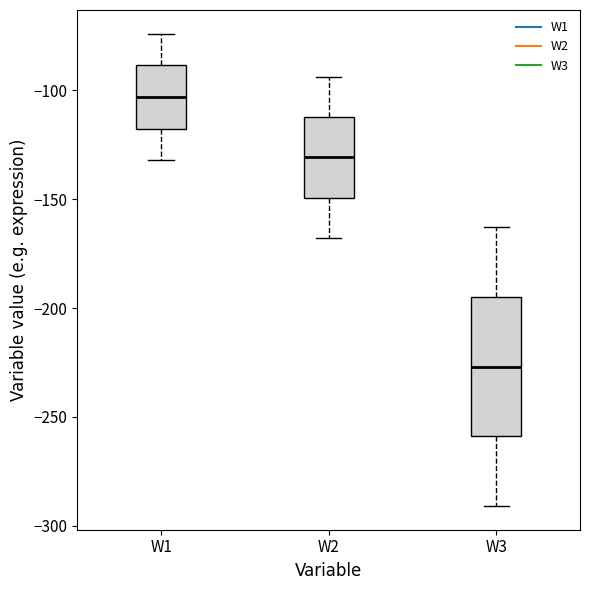

Reading left to right, transcribe this box plot: for each box, give where its median line is, the range the box spans, and where its two whiskers end, as read against the y-axis. The values are not printed on the chart, so give them approximately, as read against the axis.

W1: median -105, box -120 to -90, whiskers -130 to -75
W2: median -130, box -150 to -110, whiskers -170 to -95
W3: median -225, box -260 to -195, whiskers -290 to -165